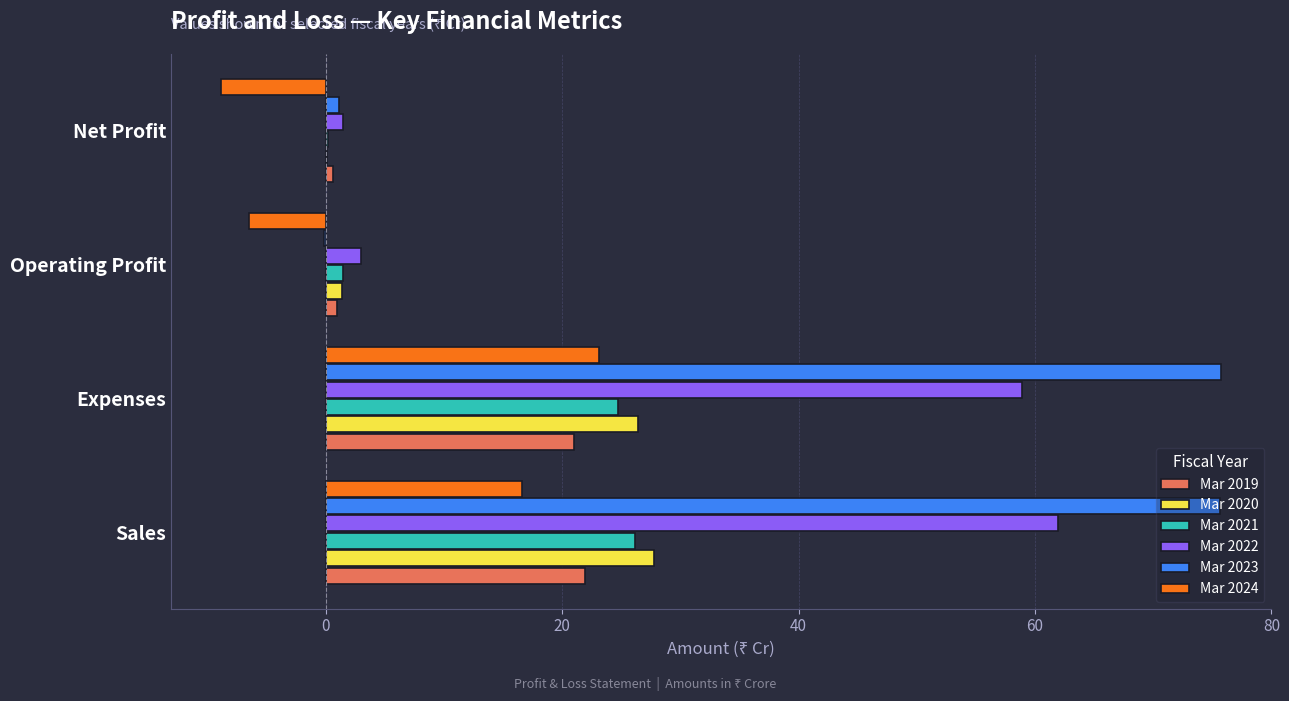

Where is Mar 2024 nearest to the value 7?

Sales